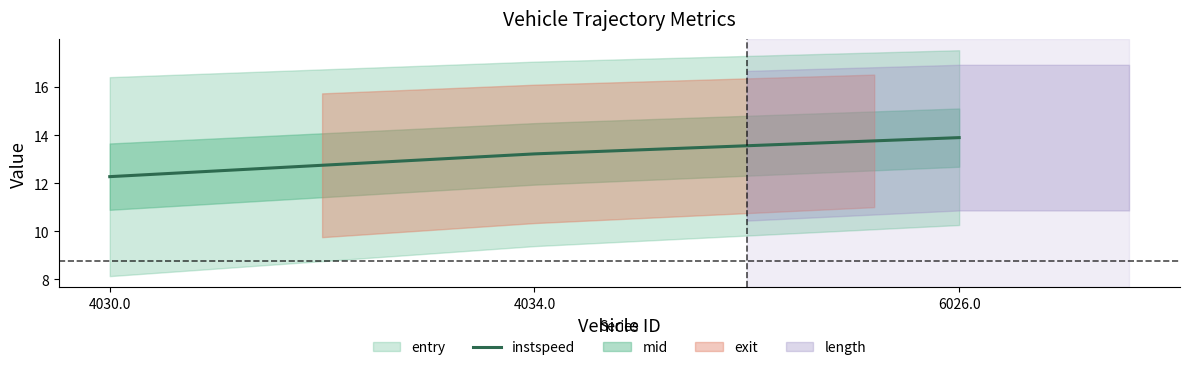

Reading left to right, what are all the values shown in this chart?

12.3	13.2	13.9